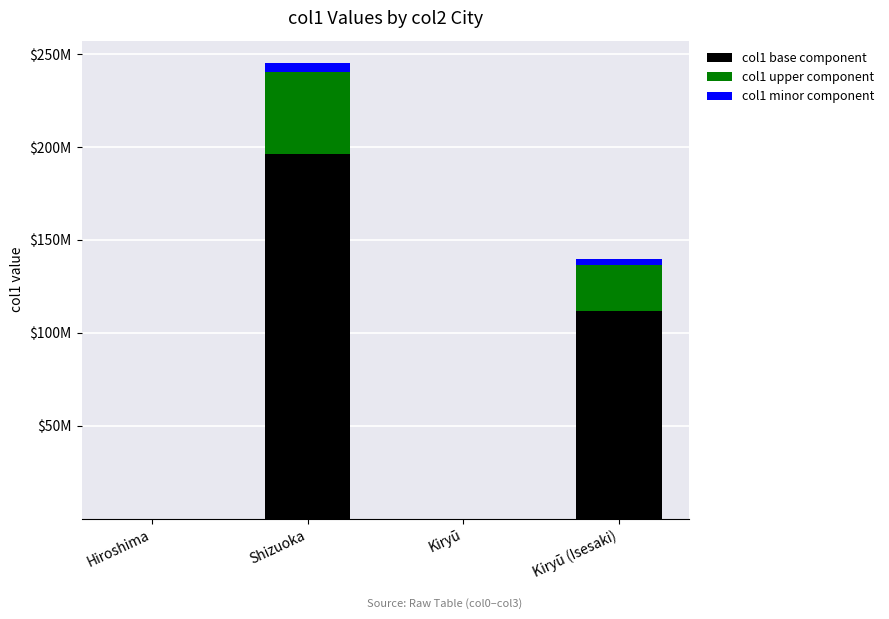

What is the difference between the maximum and minimum values in the col1 upper component series?

44090968.4